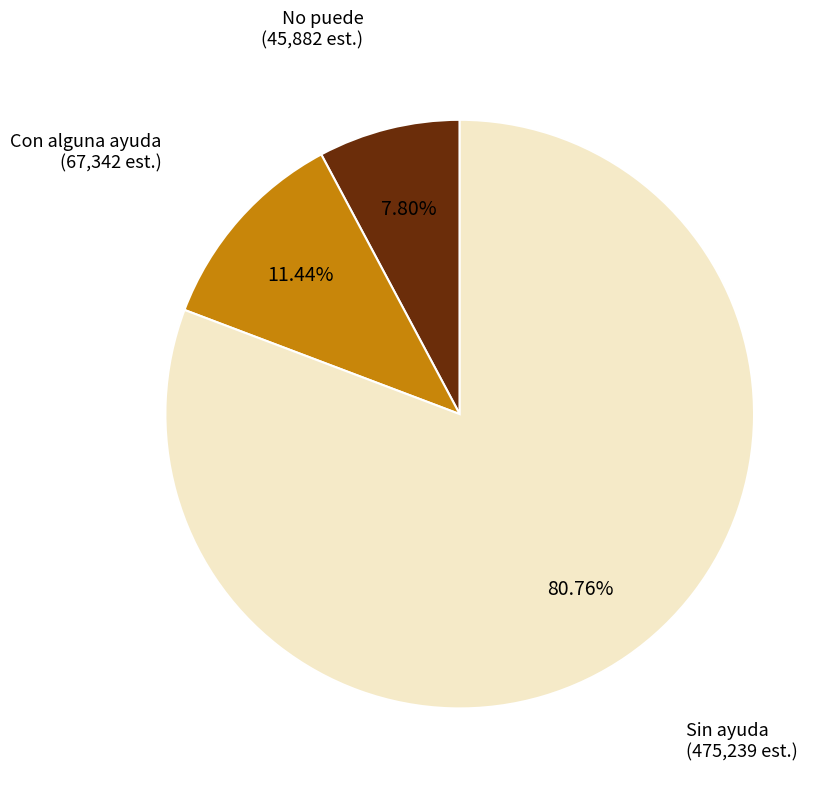

To the nearest percent, what is the average slice percentage?

33%